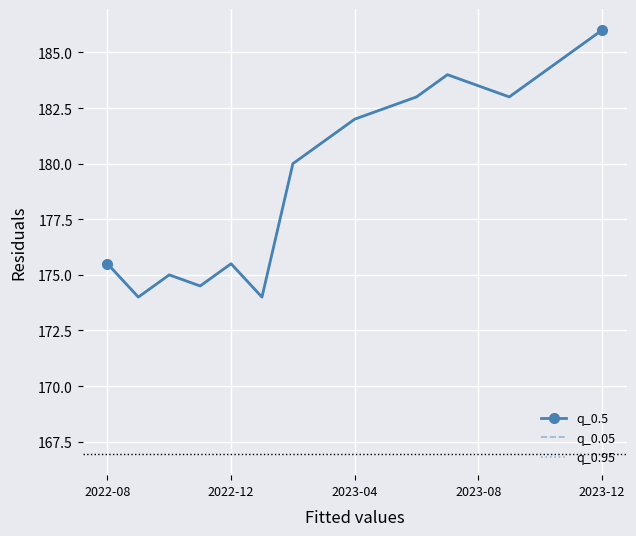

How many data points does each series have?

17